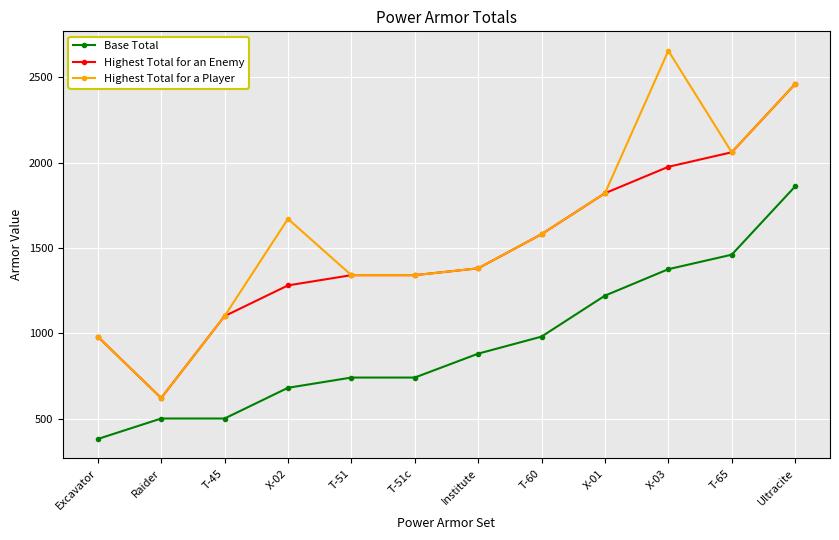

What is the approximate value of Highest Total for a Player at T-60, to the nearest 50?

1600